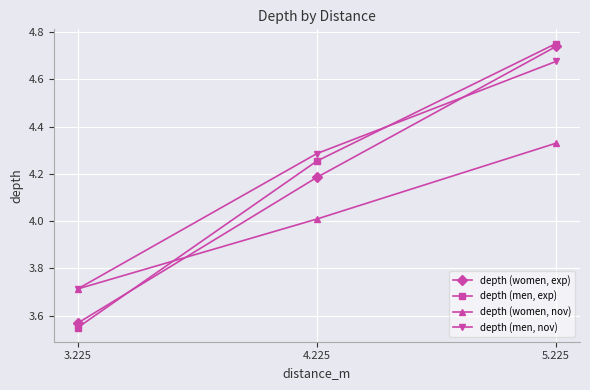

What is the sum of the depth (men, nov) values at 4.225 and 3.225?

8.0